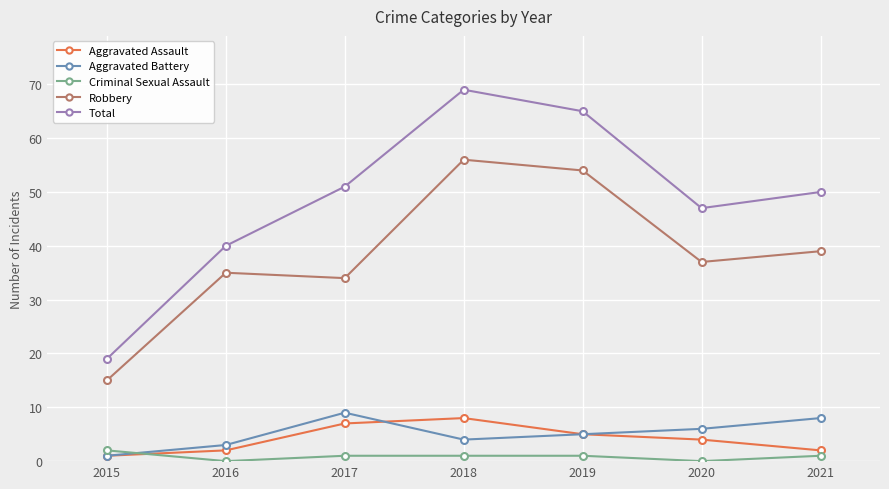

What is the total value across all series at 2017?

102